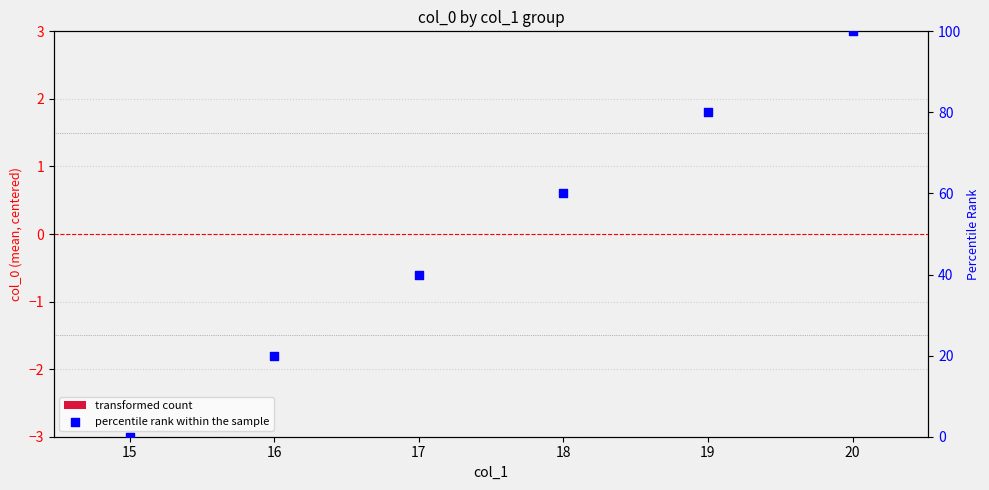

At how many categories does at least one series exceed 1?

5